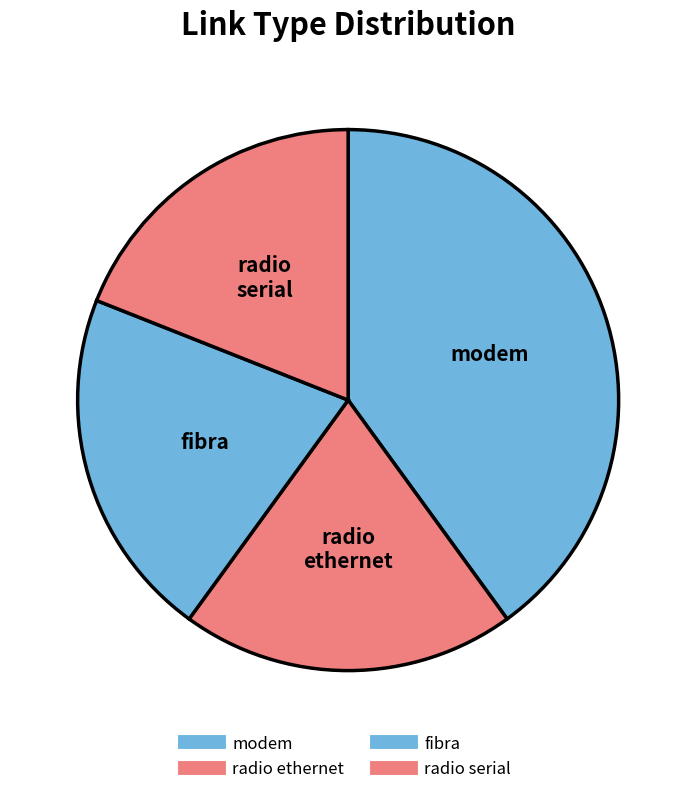

Count the number of slices in the pie.

4